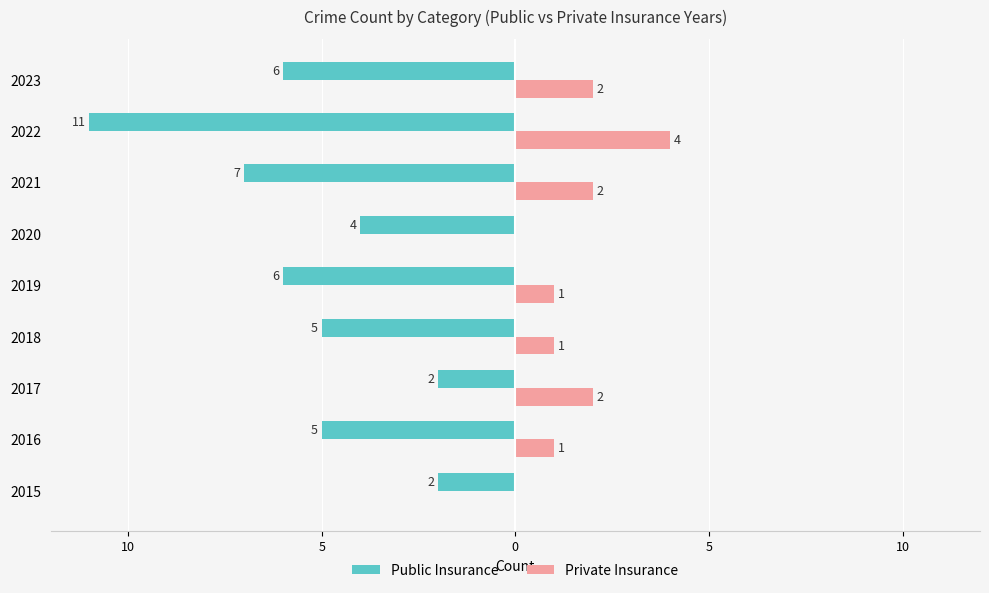

What are all the series names shown in the legend?

Public Insurance, Private Insurance